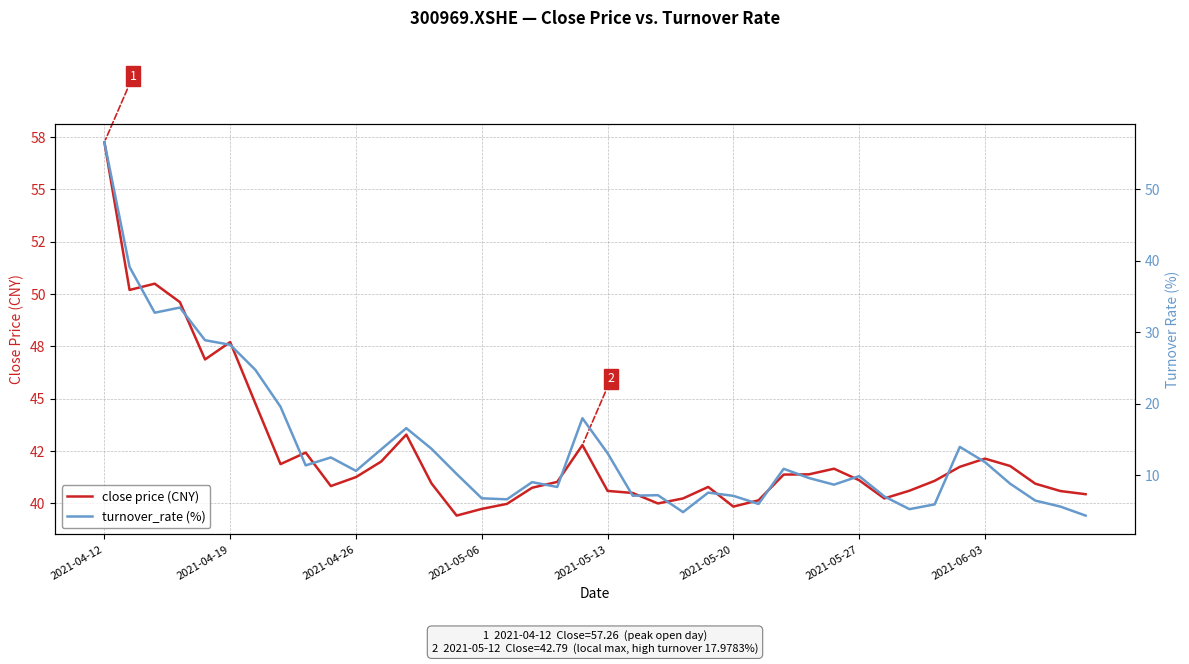

What is the difference between the maximum and second lowest values in the turnover_rate (%) series?

51.7